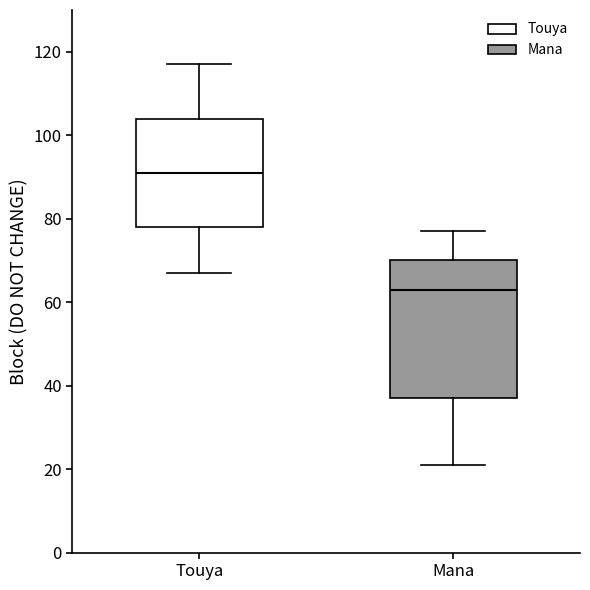

Reading left to right, read every box against the y-axis: the position of its median line, the range the box covers, and the ends of its whiskers. The values are not printed on the chart, so give them approximately, as read against the axis.

Touya: median 92, box 78 to 104, whiskers 68 to 118
Mana: median 64, box 38 to 70, whiskers 22 to 78